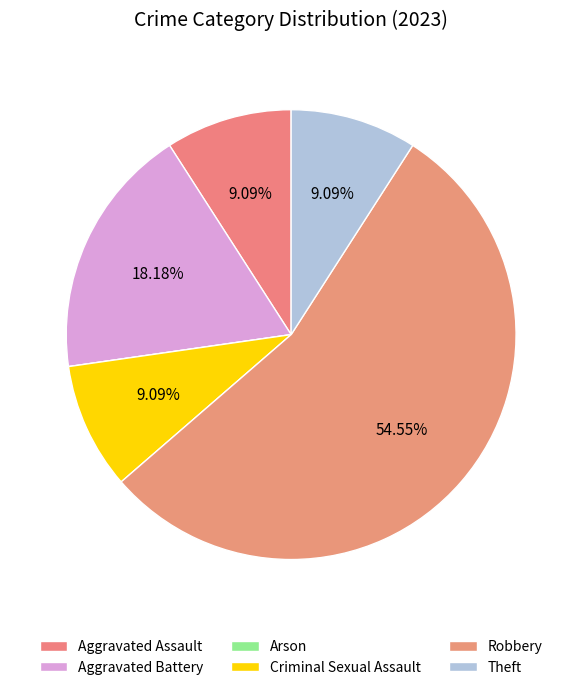

To the nearest percent, what is the average slice percentage?

17%